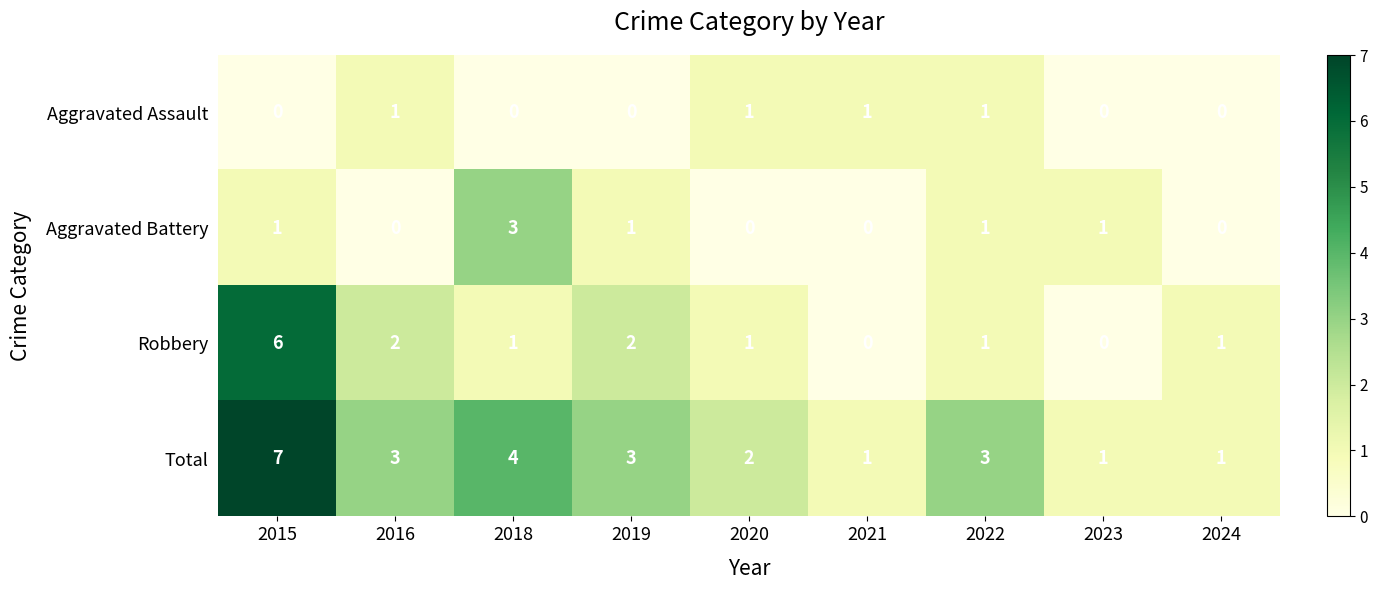

True or false: Total has a value of 0 at 2024.

False